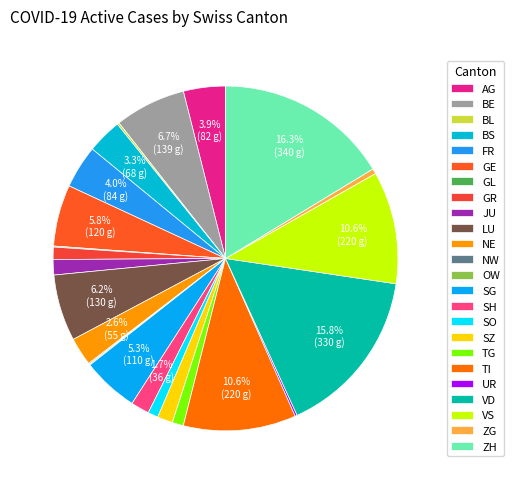

To the nearest percent, what is the average slice percentage?

4%